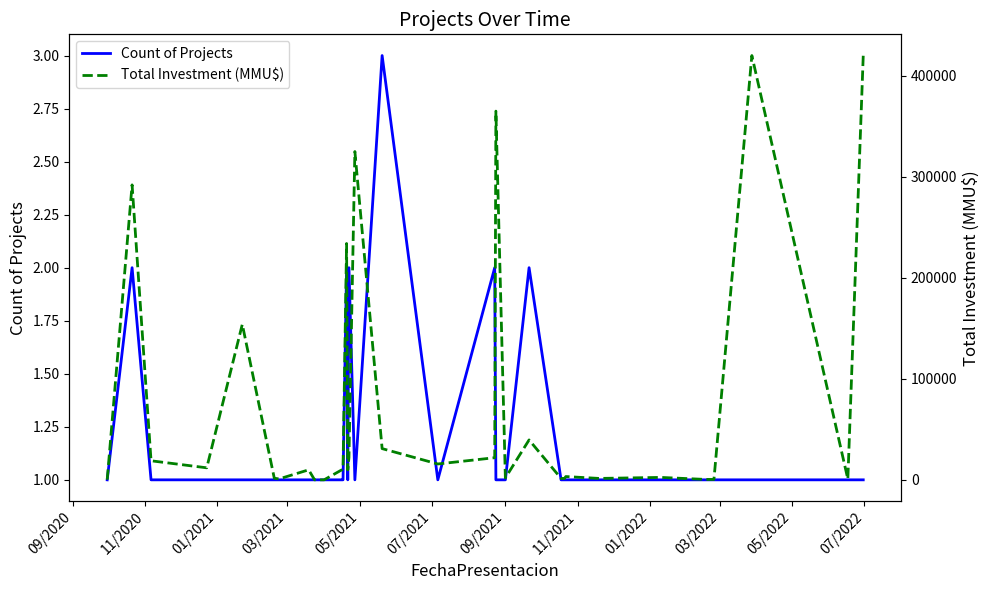

Does the chart display data point markers on the line(s)?

No